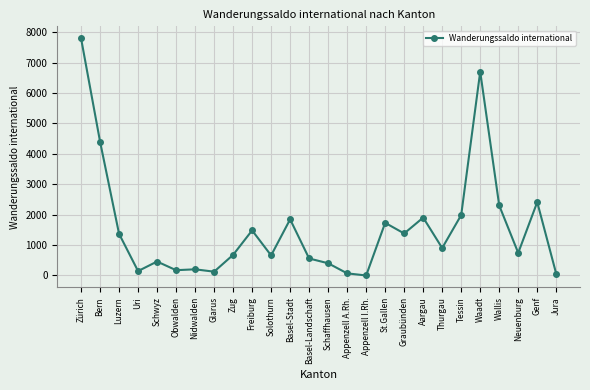

Which label corresponds to the largest value in the chart?

Zürich